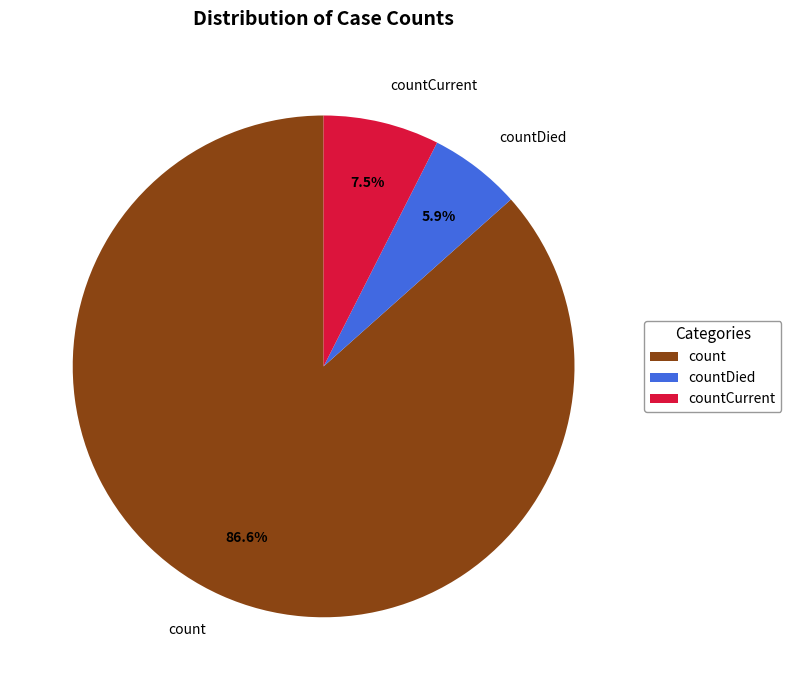

Is there any slice that represents more than half of the pie?

Yes